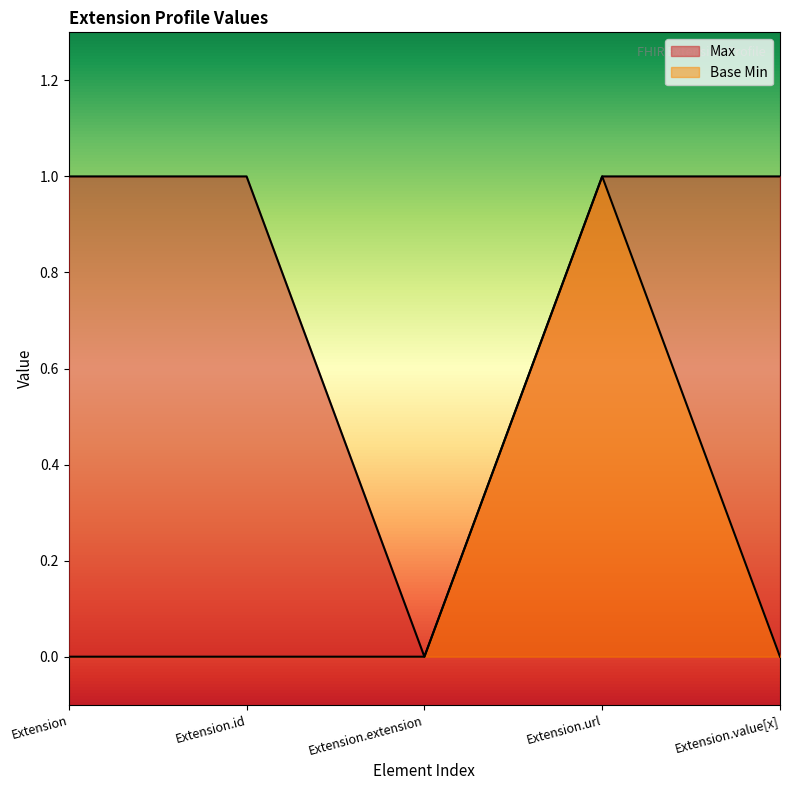

What is the maximum value shown in the chart?

1